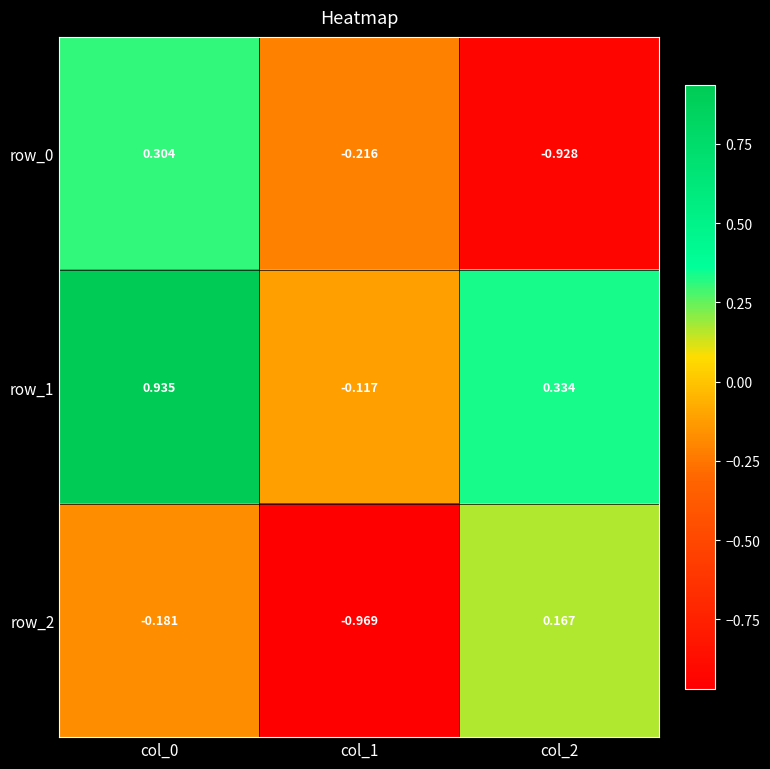

Which series has the largest total across all categories?

row_1